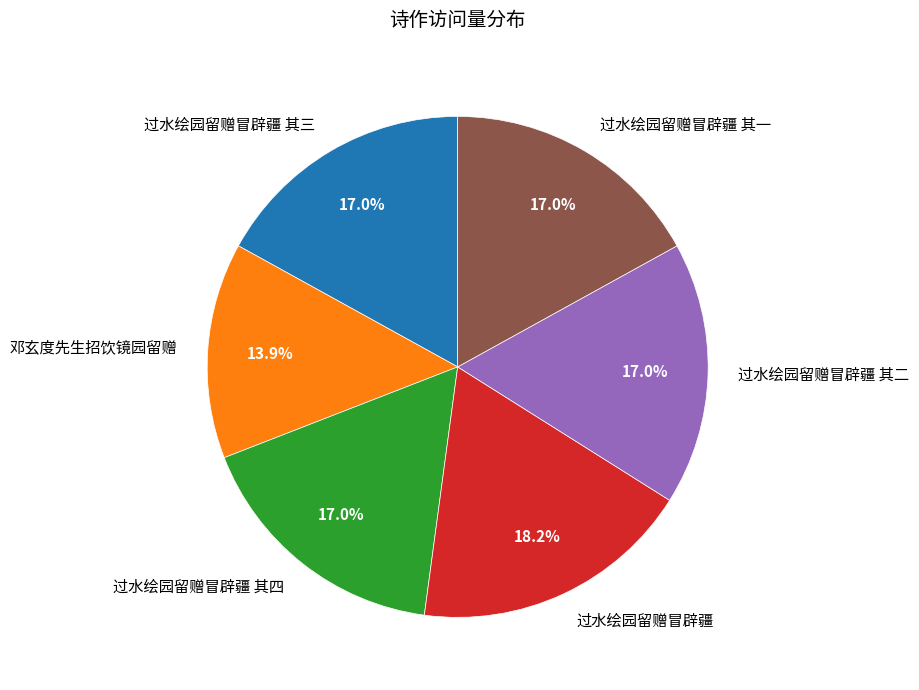

The 邓玄度先生招饮镜园留赠 slice represents 9% of the pie. True or false?

False